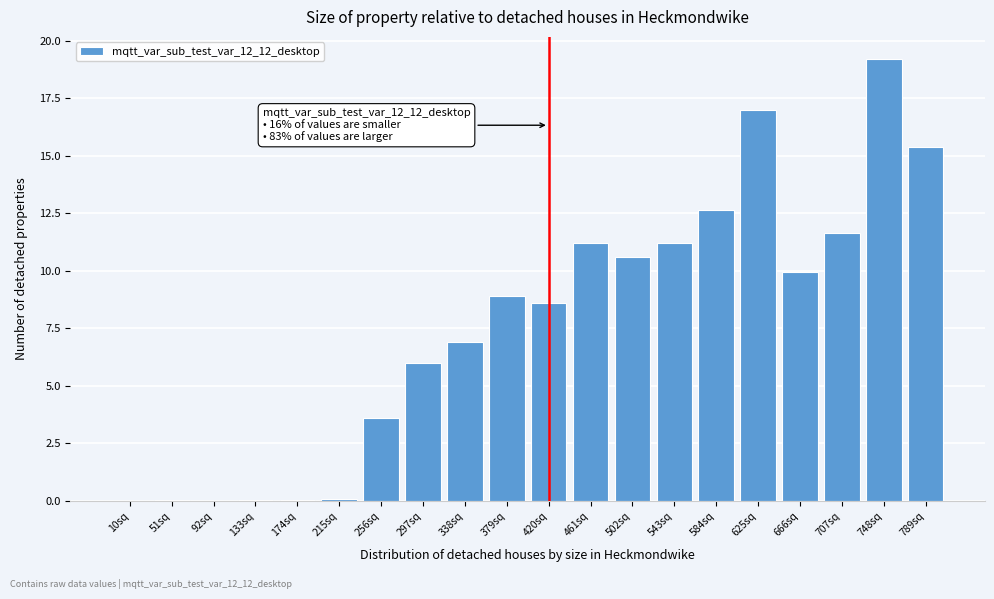

Read the value at 625sq.

17.0